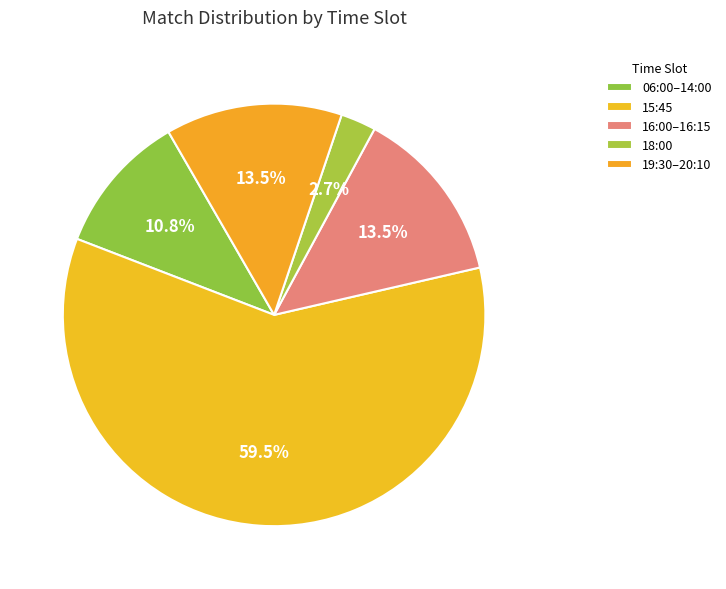

Count the number of slices in the pie.

5